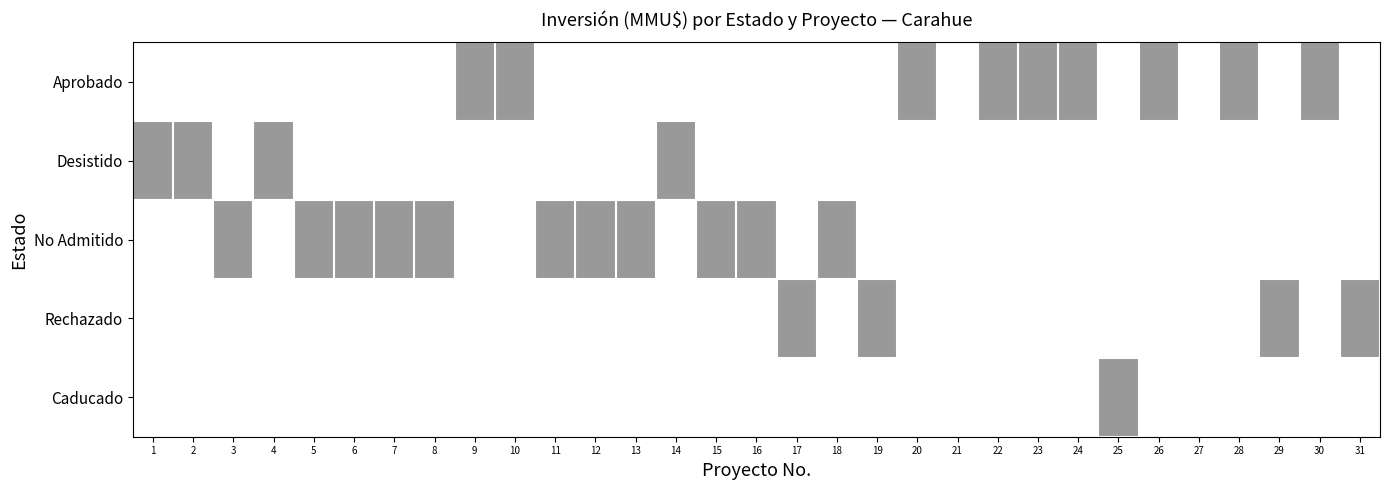

What is the total value across all series at 3?

1